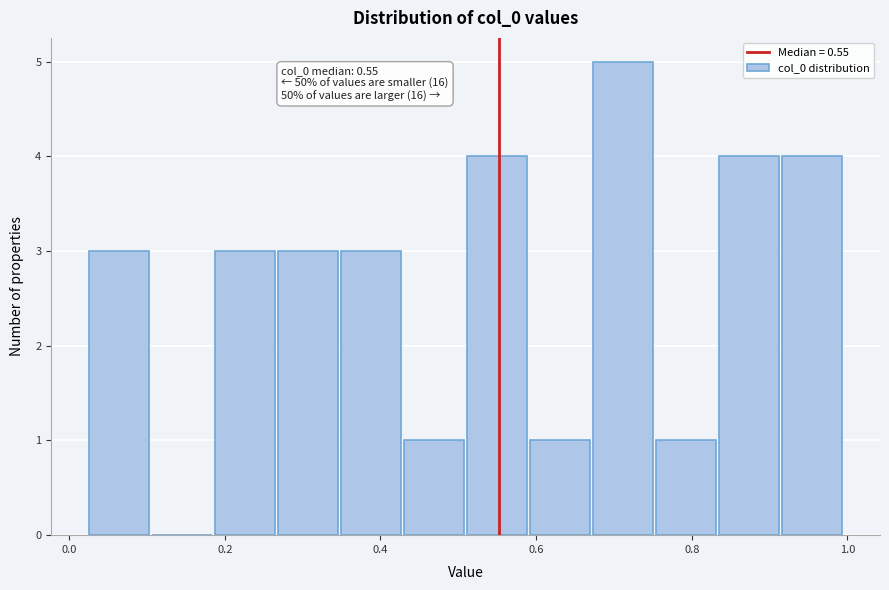

Which range on the x-axis has the tallest bar?

0.68 to 0.76